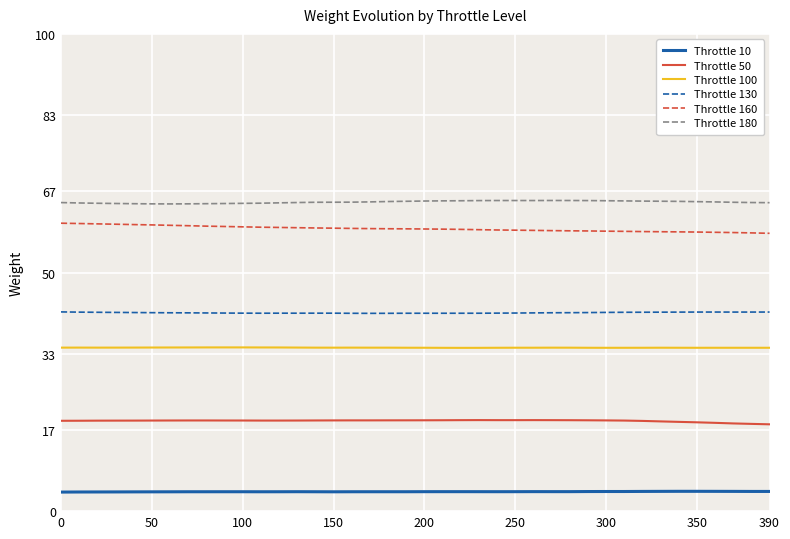

True or false: Throttle 180 and Throttle 130 cross at least once.

False